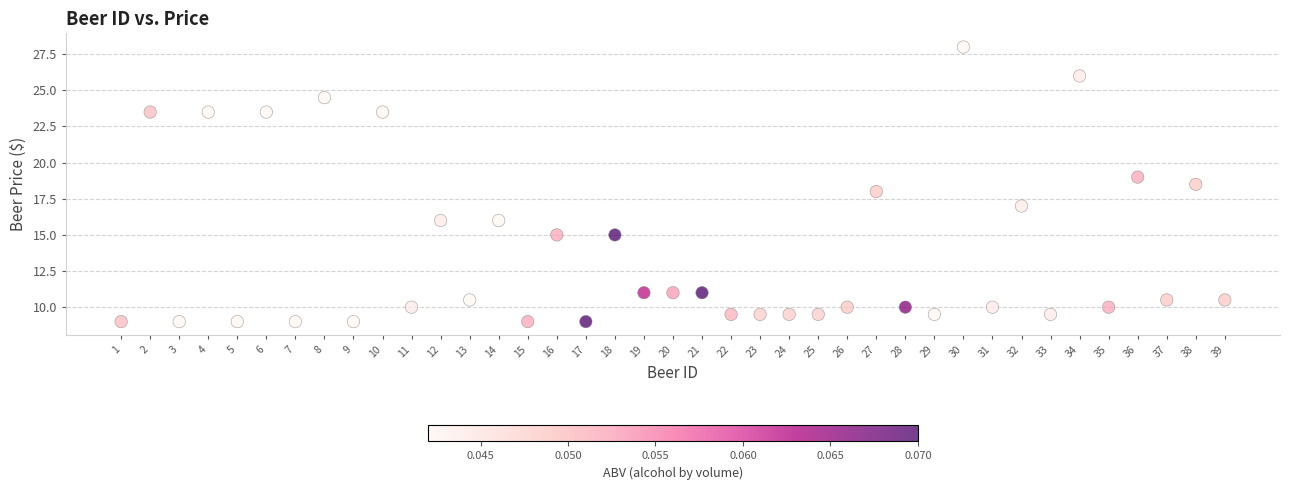

What is the range of X values (max minus min)?

38.0